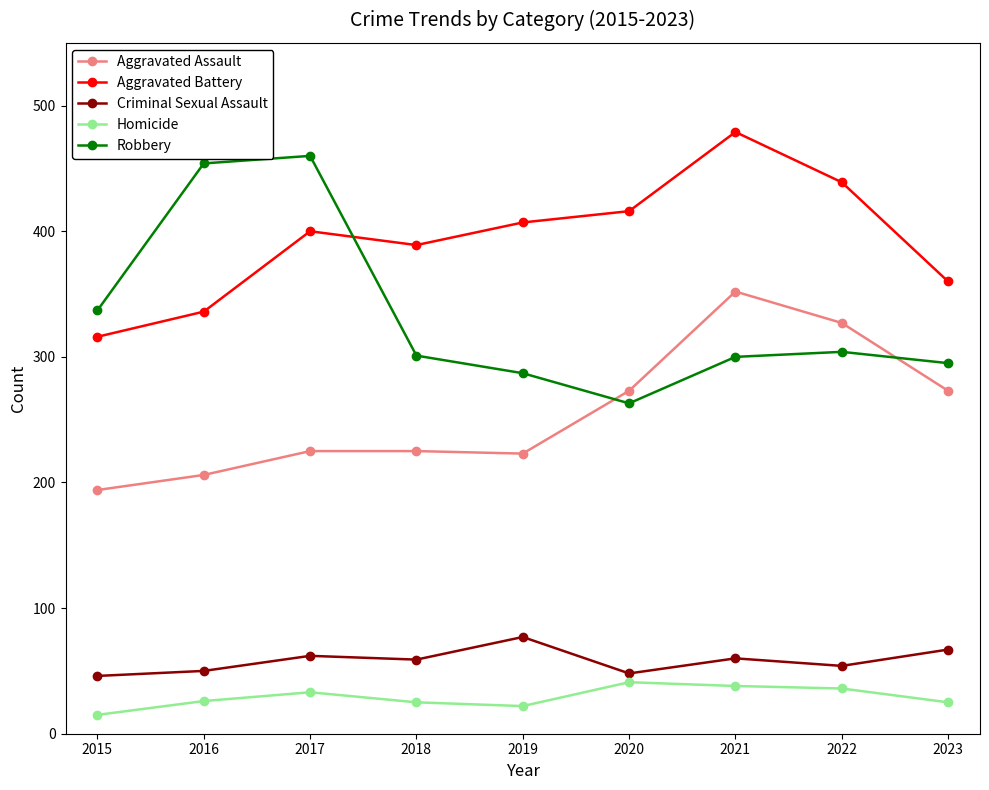

Which series changed the most between 2018 and 2023?

Aggravated Assault